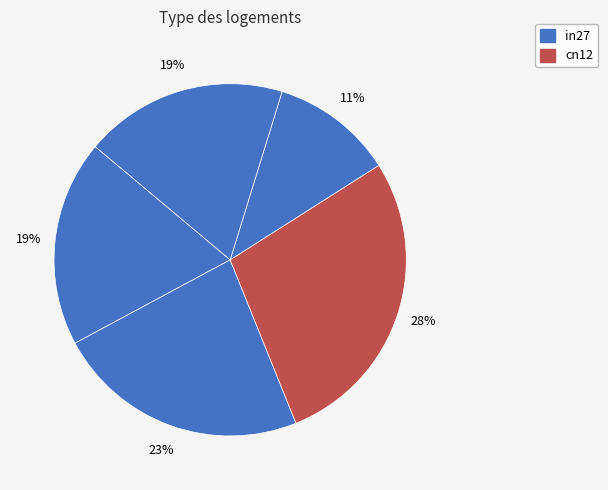

To the nearest percent, what is the average slice percentage?

20%